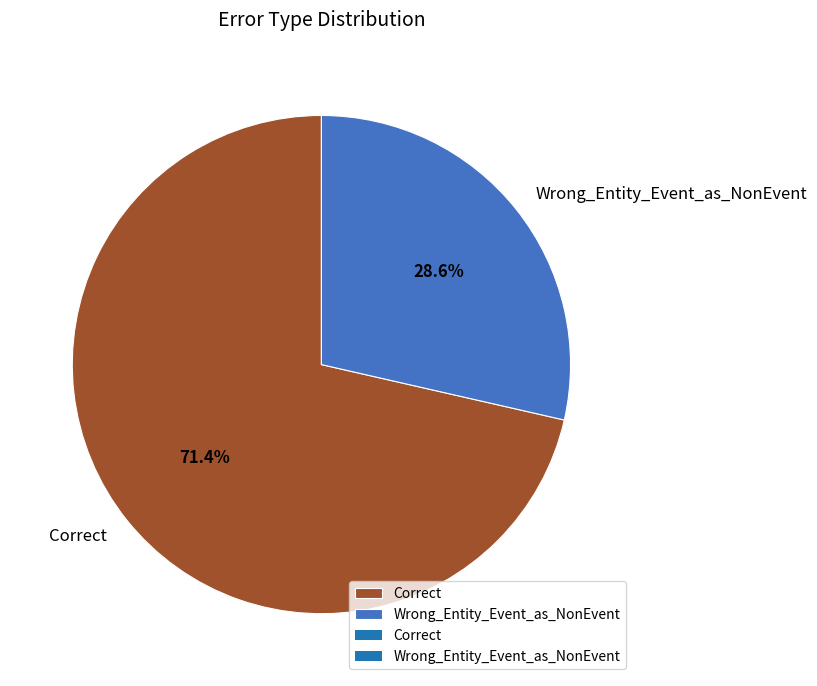

To the nearest percent, what portion does Correct represent?

71%